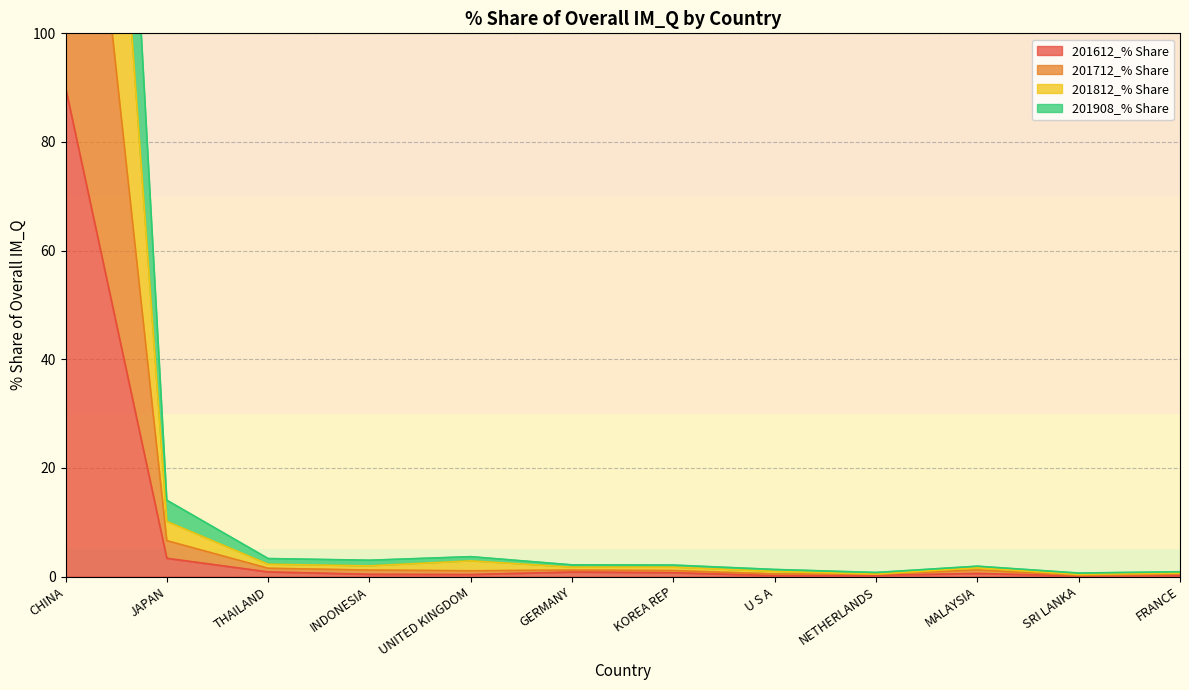

What is the label of the 1st point from the left?

CHINA